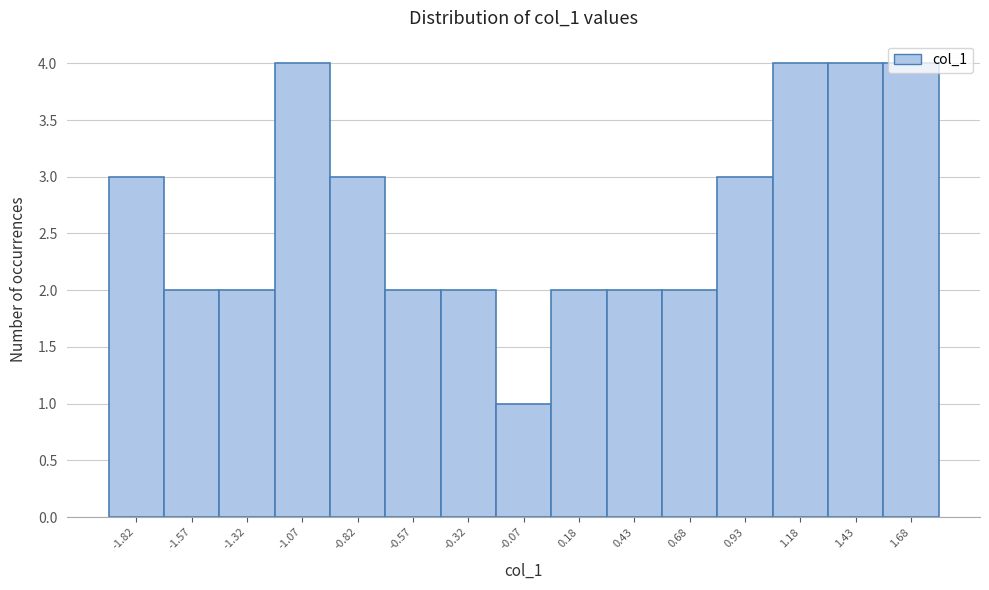

What is the value of the 12th bar from the left?

3